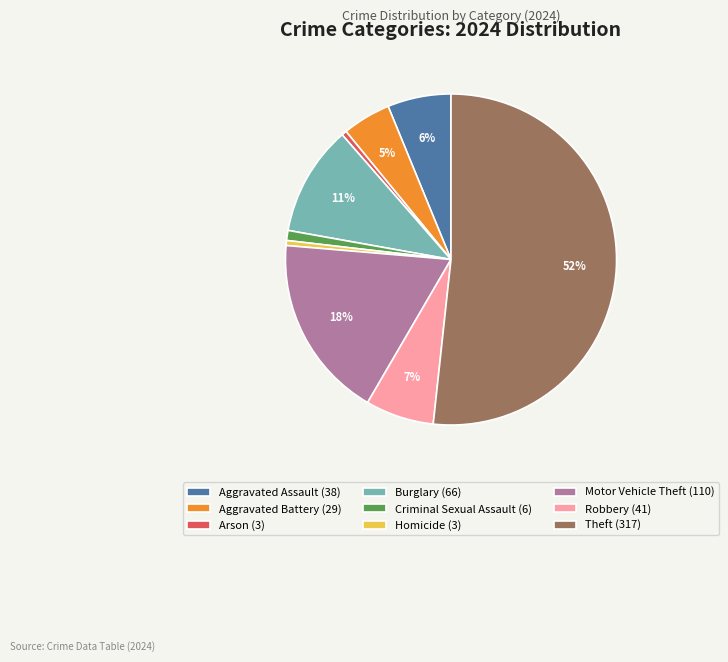

To the nearest percent, what is the average slice percentage?

11%